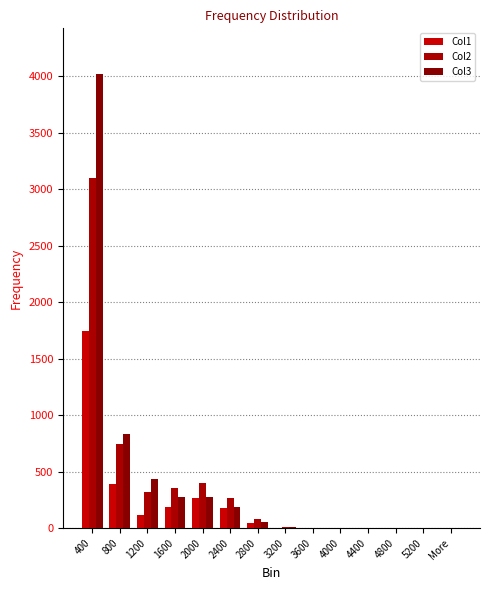

What is the difference between the second highest and second lowest values in the Col1 series?

392